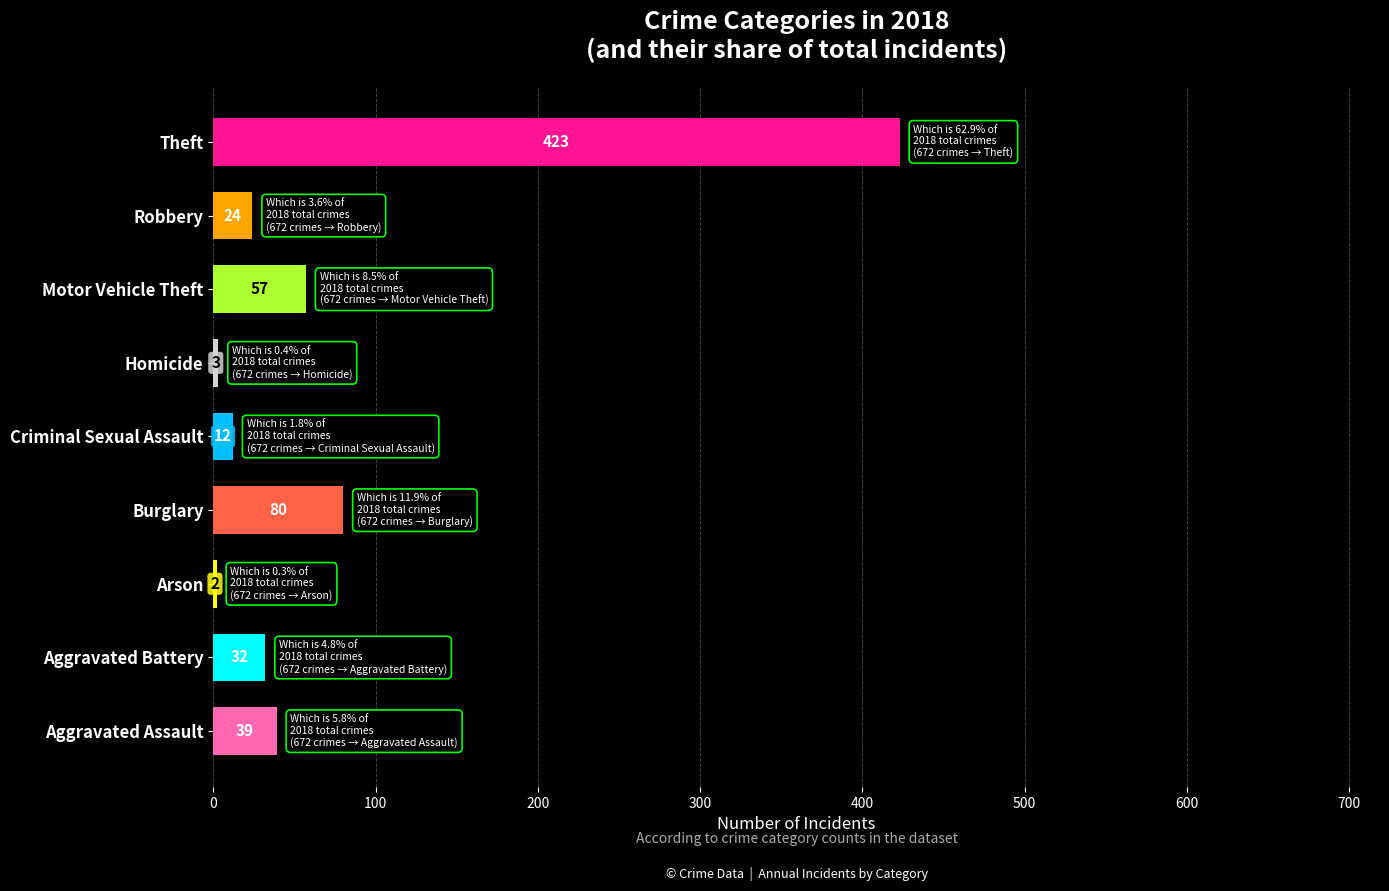

Between Robbery and Aggravated Battery, which is larger?

Aggravated Battery